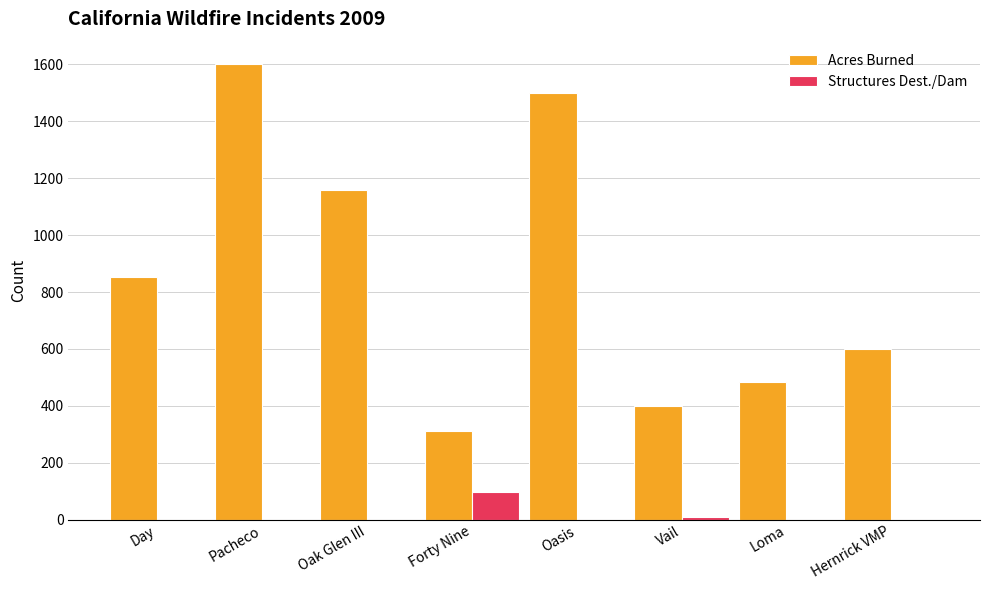

Between Day and Loma, which series saw the biggest shift?

Acres Burned